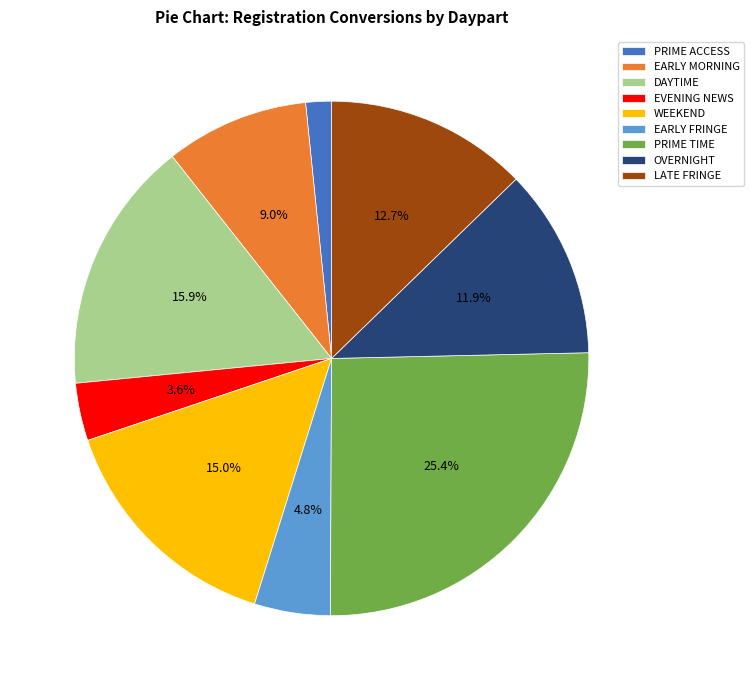

Approximately how many times larger is the value at PRIME ACCESS compared to DAYTIME?

0.1